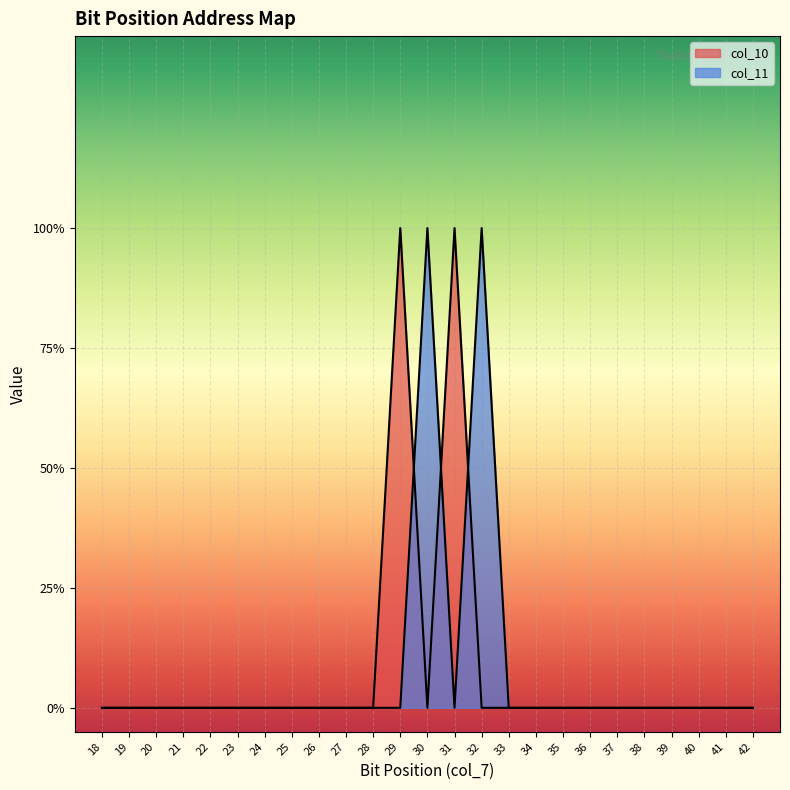

Reading left to right, what are all the values shown in this chart?

col_10: 42=0	41=0	40=0	39=0	38=0	37=0	36=0	35=0	34=0	33=0	32=0	31=1	30=0	29=1	28=0	27=0	26=0	25=0	24=0	23=0	22=0	21=0	20=0	19=0	18=0
col_11: 42=0	41=0	40=0	39=0	38=0	37=0	36=0	35=0	34=0	33=0	32=1	31=0	30=1	29=0	28=0	27=0	26=0	25=0	24=0	23=0	22=0	21=0	20=0	19=0	18=0